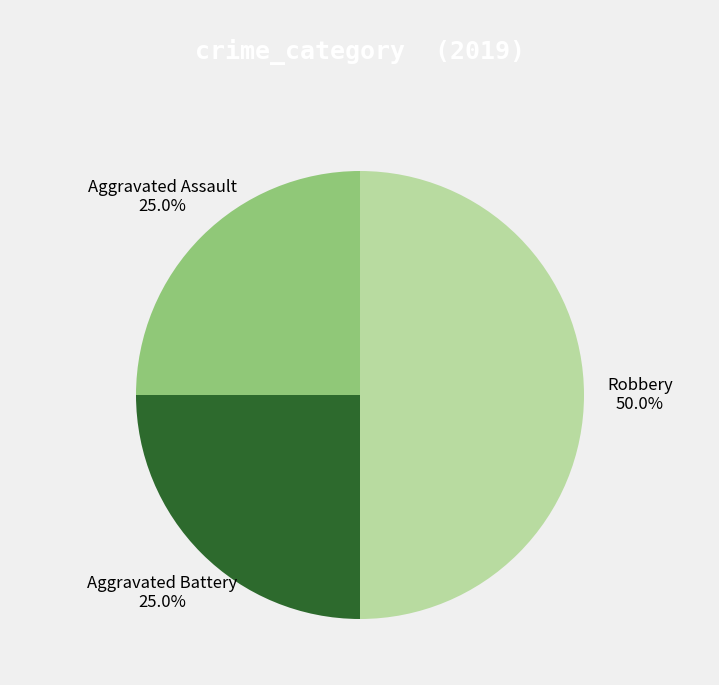

Which slice is the largest?

Robbery